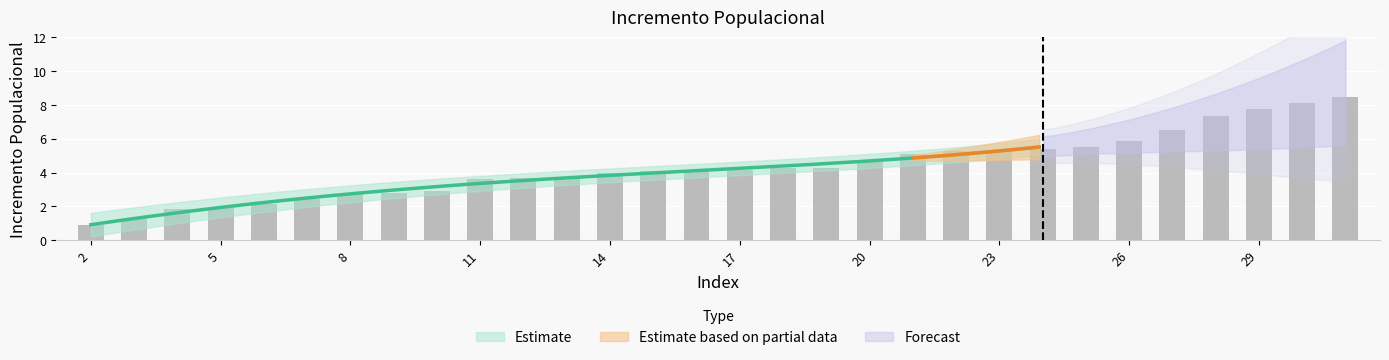

Reading left to right, what are all the values shown in this chart?

0.9	1.3	1.8	1.9	2.1	2.4	2.8	2.8	2.9	3.6	3.7	3.7	4.0	4.1	4.1	4.2	4.3	4.3	4.7	5.1	5.3	5.4	5.4	5.5	5.8	6.5	7.3	7.8	8.1	8.4